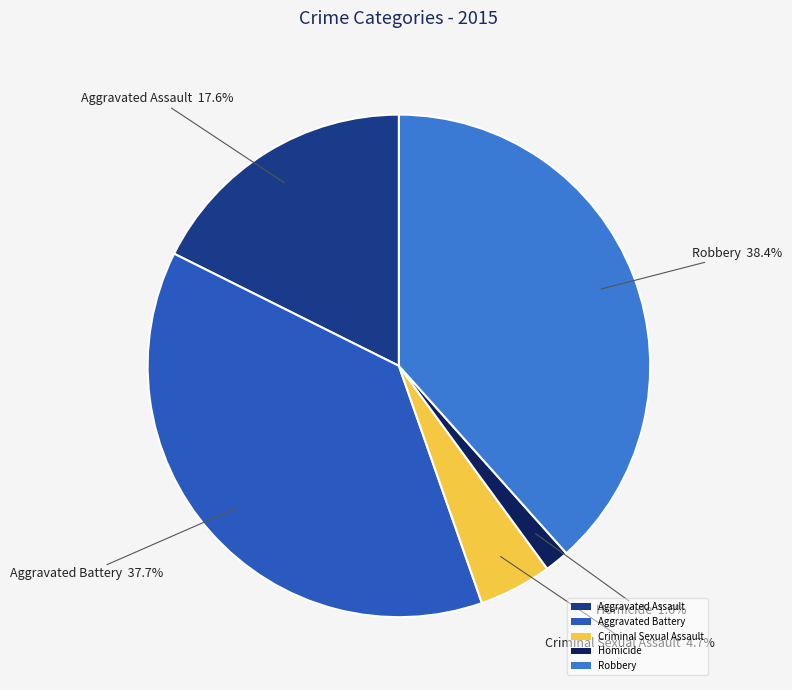

Is it true that Homicide is 16% of the pie?

False